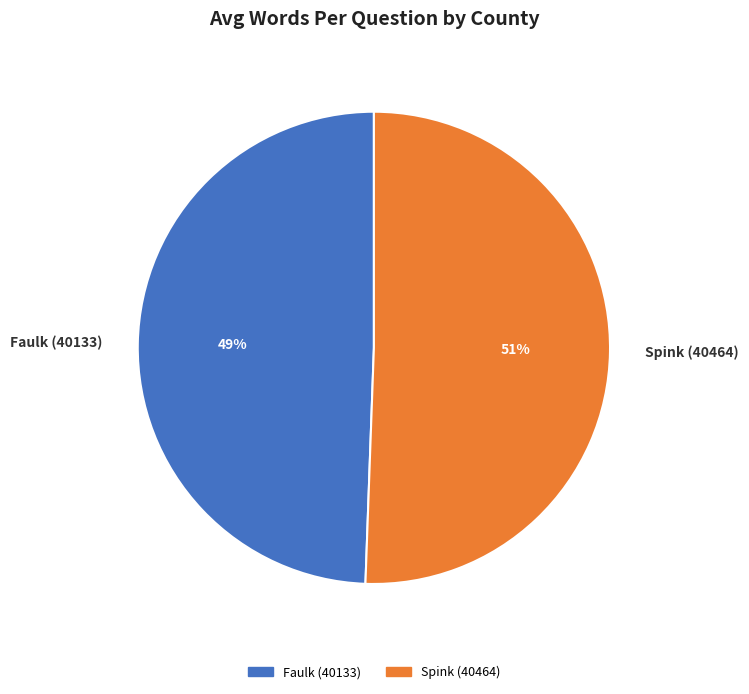

Which slice is the largest?

Spink (40464)